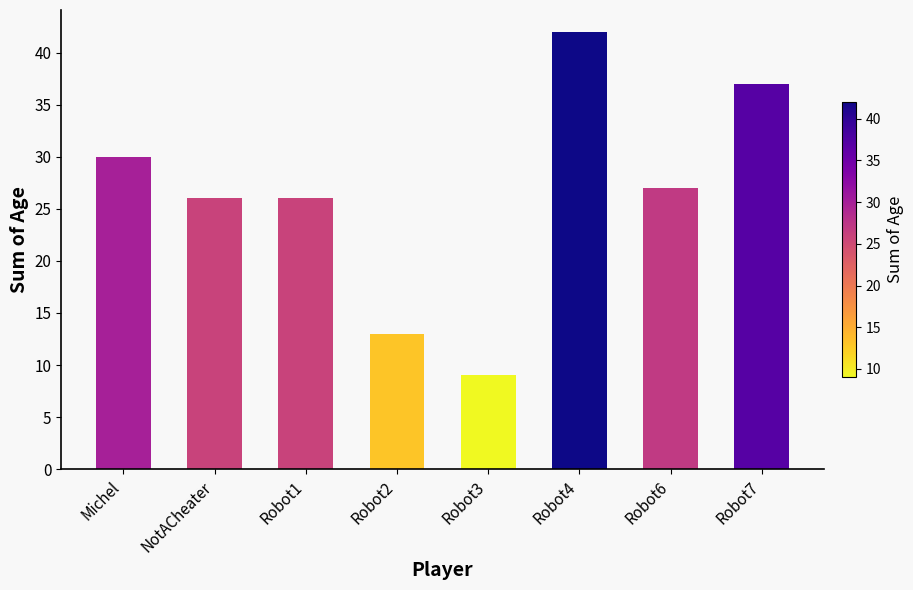

Reading left to right, transcribe all the data shown in this chart.

Michel=30	NotACheater=26	Robot1=26	Robot2=13	Robot3=9	Robot4=42	Robot6=27	Robot7=37